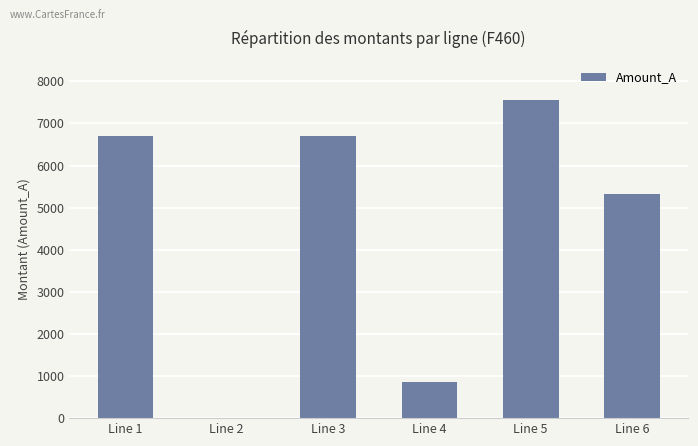

Is it true that the value at Line 6 is 5328.2?

True